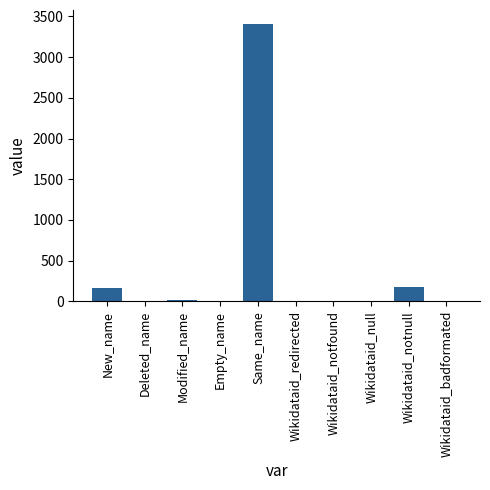

What is the sum of all values?

3762